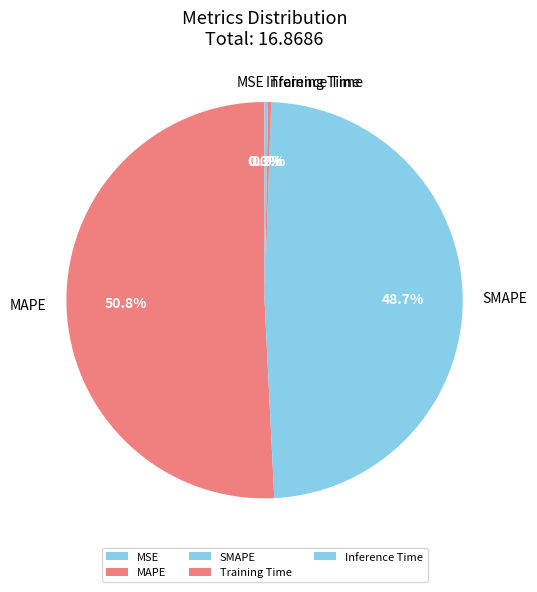

Which slice is the largest?

MAPE